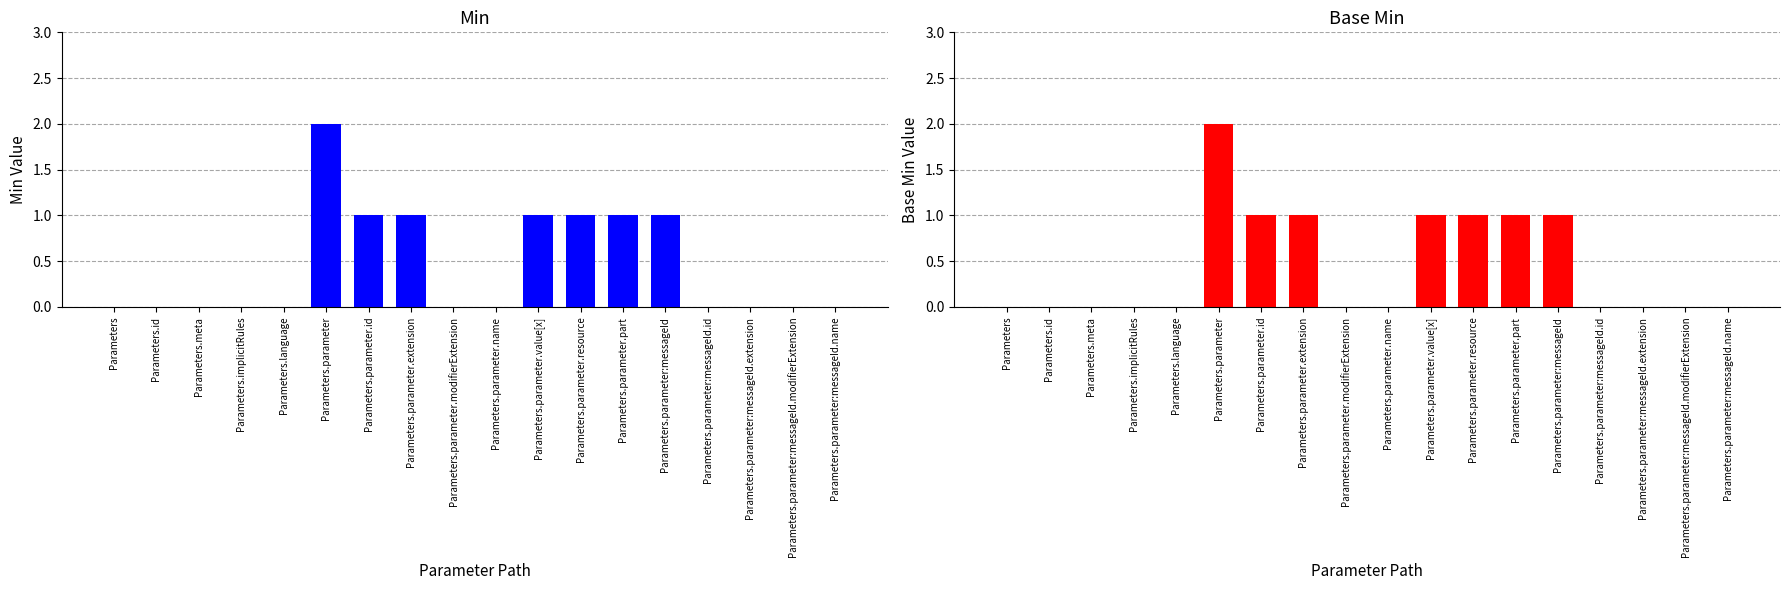

How many distinct data groups are displayed?

2